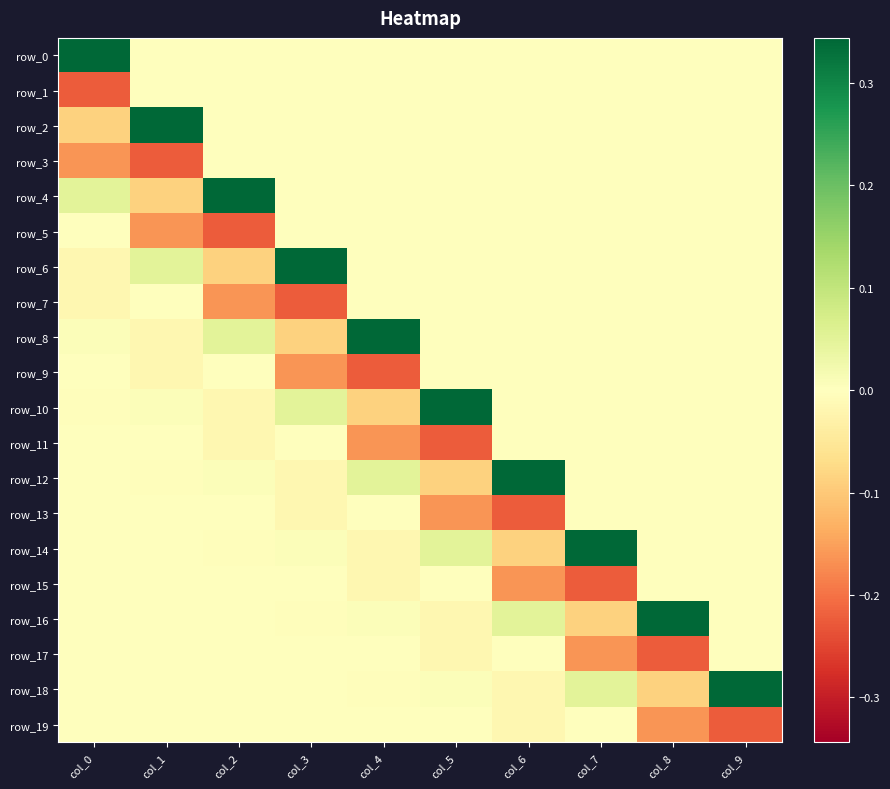

List the series in order of their peak value, highest first.

row_0, row_2, row_4, row_6, row_8, row_10, row_12, row_14, row_16, row_18, row_9, row_11, row_13, row_15, row_17, row_19, row_1, row_3, row_5, row_7